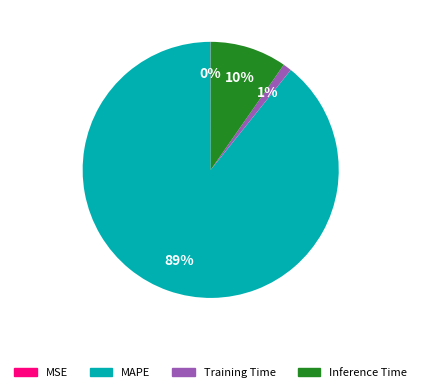

The Inference Time slice represents 1% of the pie. True or false?

False